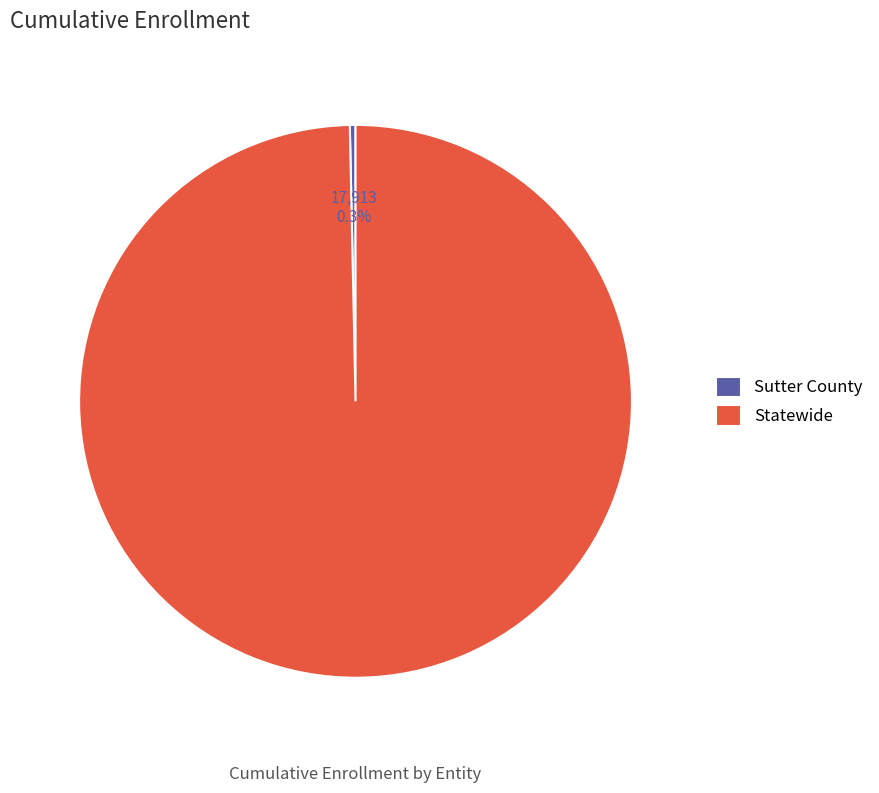

Rank the categories by value from lowest to highest.

Sutter County, Statewide